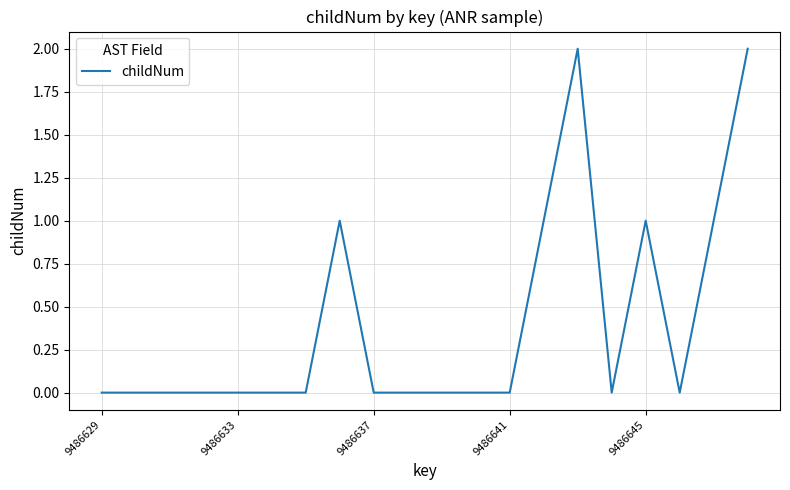

True or false: the data has more than 2 interior local peaks.

True